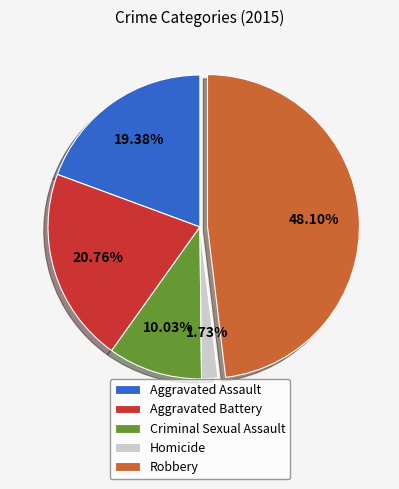

Does Homicide account for over 50% of the chart?

No